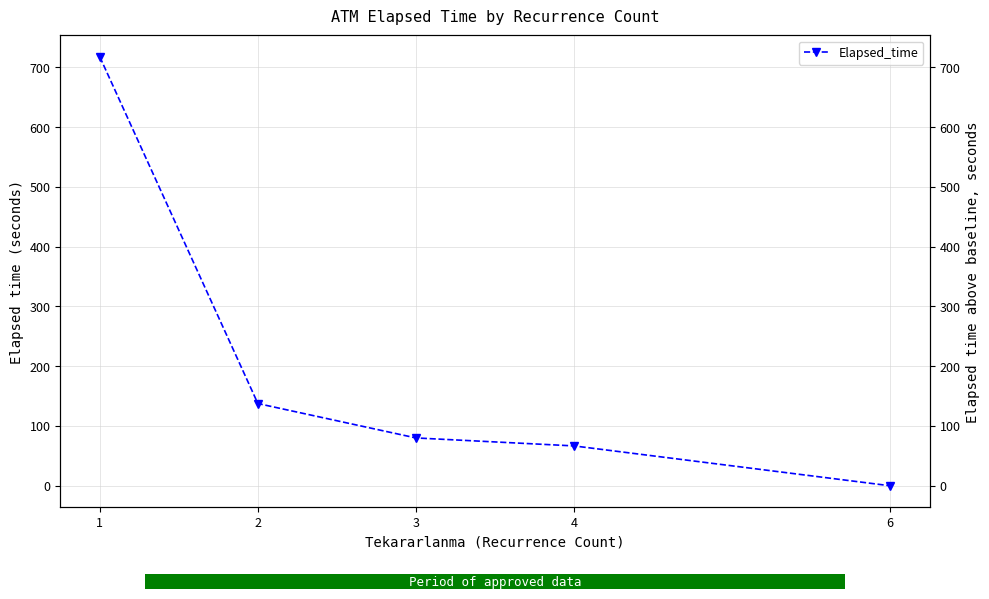

Rank the categories by value from lowest to highest.

6, 4, 3, 2, 1